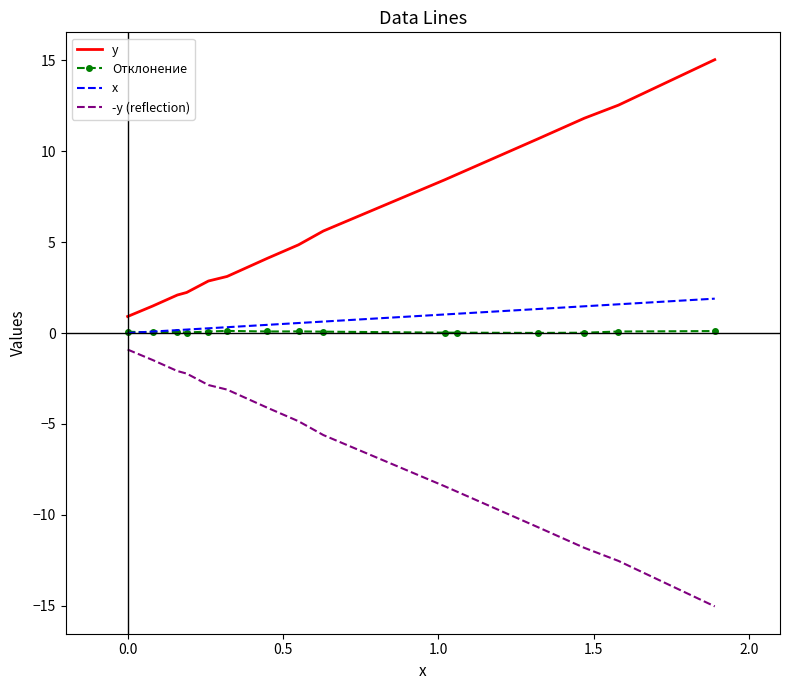

What is the maximum value for x?

1.9